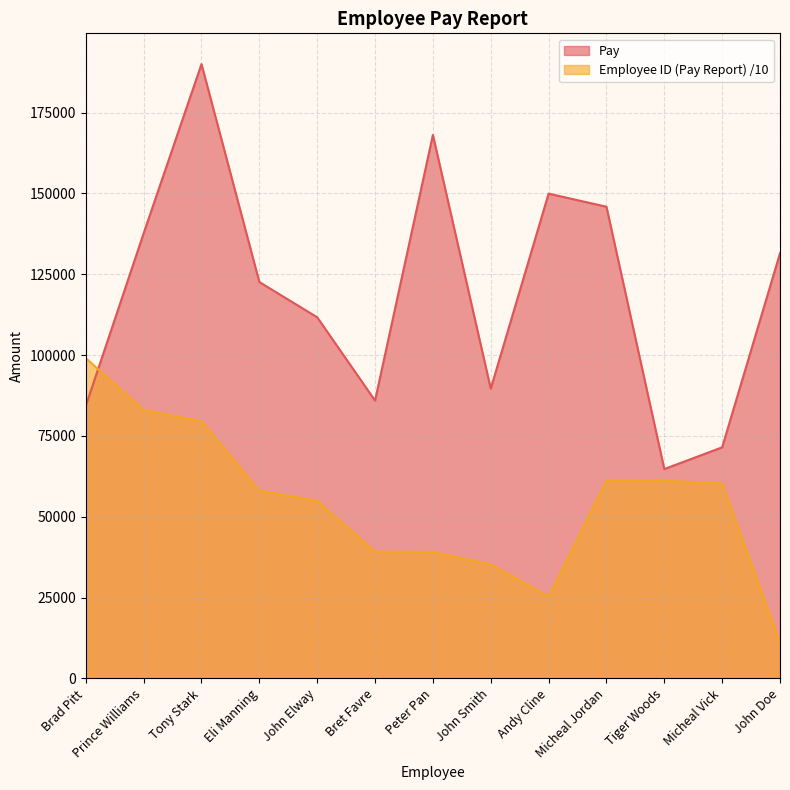

What position from the left is John Doe?

13